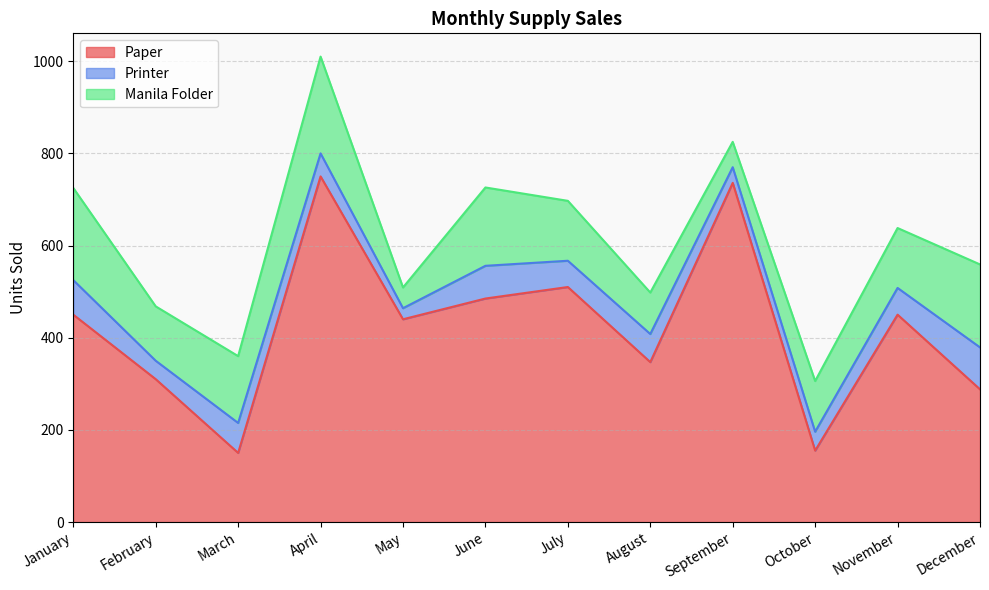

The value of Manila Folder at May is 45. True or false?

True